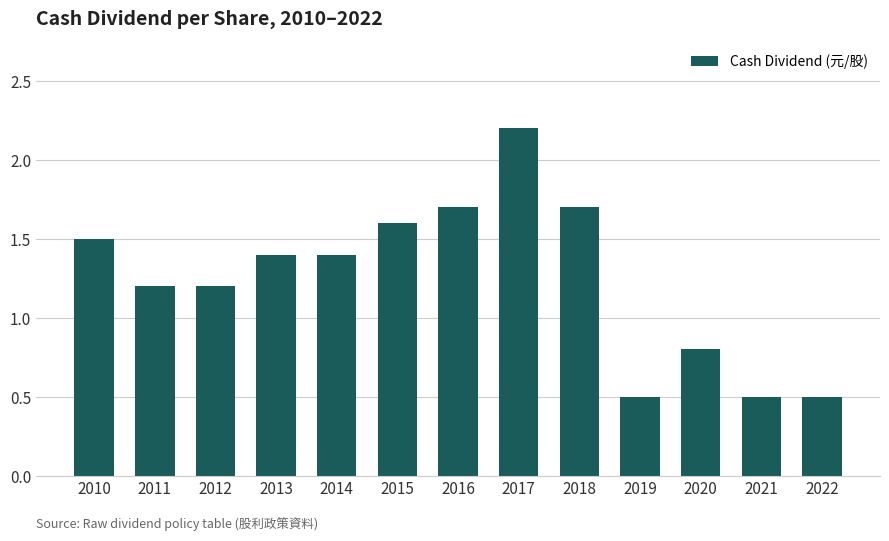

Reading right to left, list all the values displayed in this chart.

2022=0.5	2021=0.5	2020=0.8	2019=0.5	2018=1.7	2017=2.2	2016=1.7	2015=1.6	2014=1.4	2013=1.4	2012=1.2	2011=1.2	2010=1.5